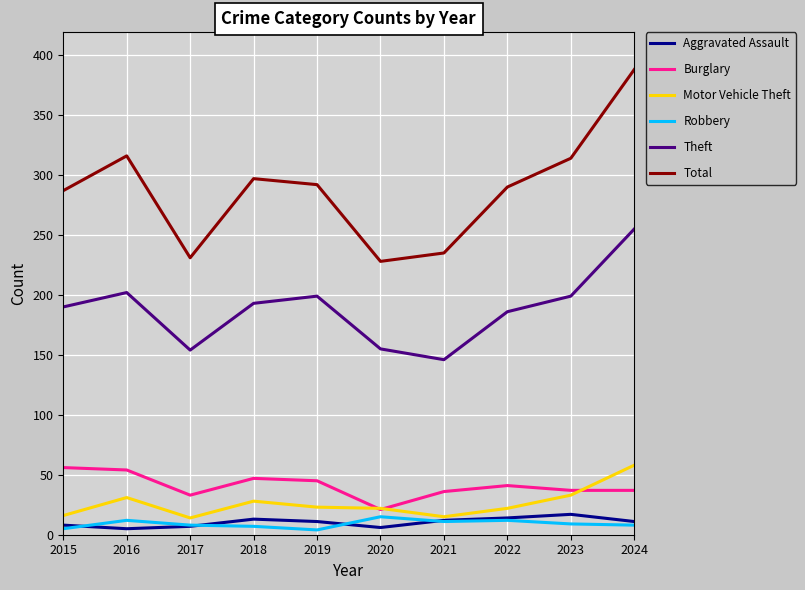

What is the highest value of the Robbery series?

15